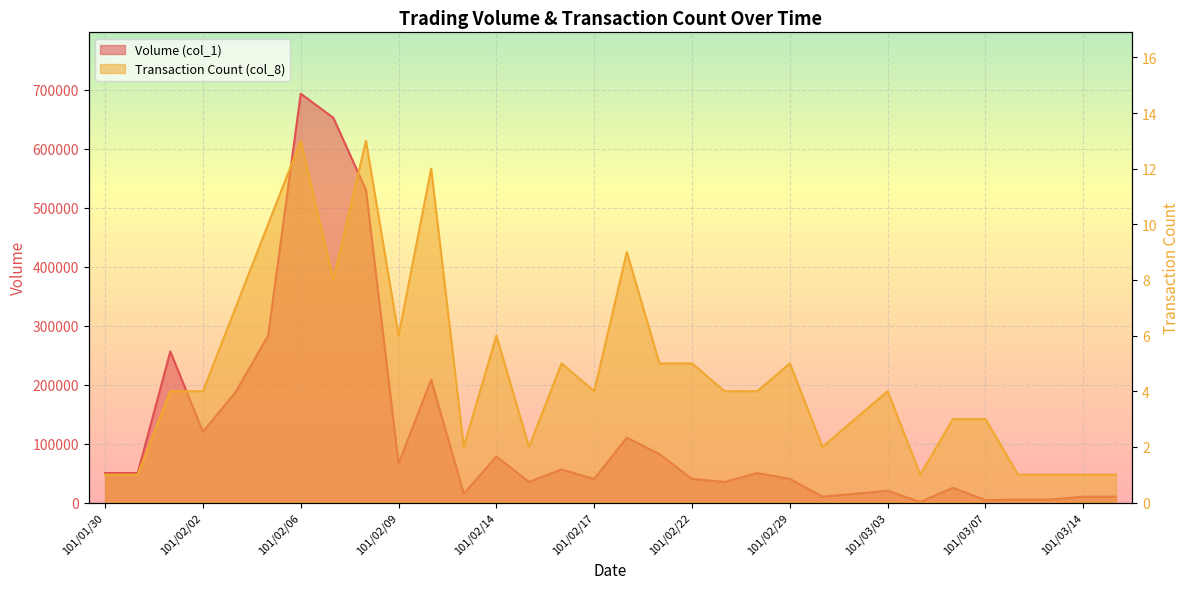

At which category does Transaction Count (col_8) reach its first local peak?

101/02/06